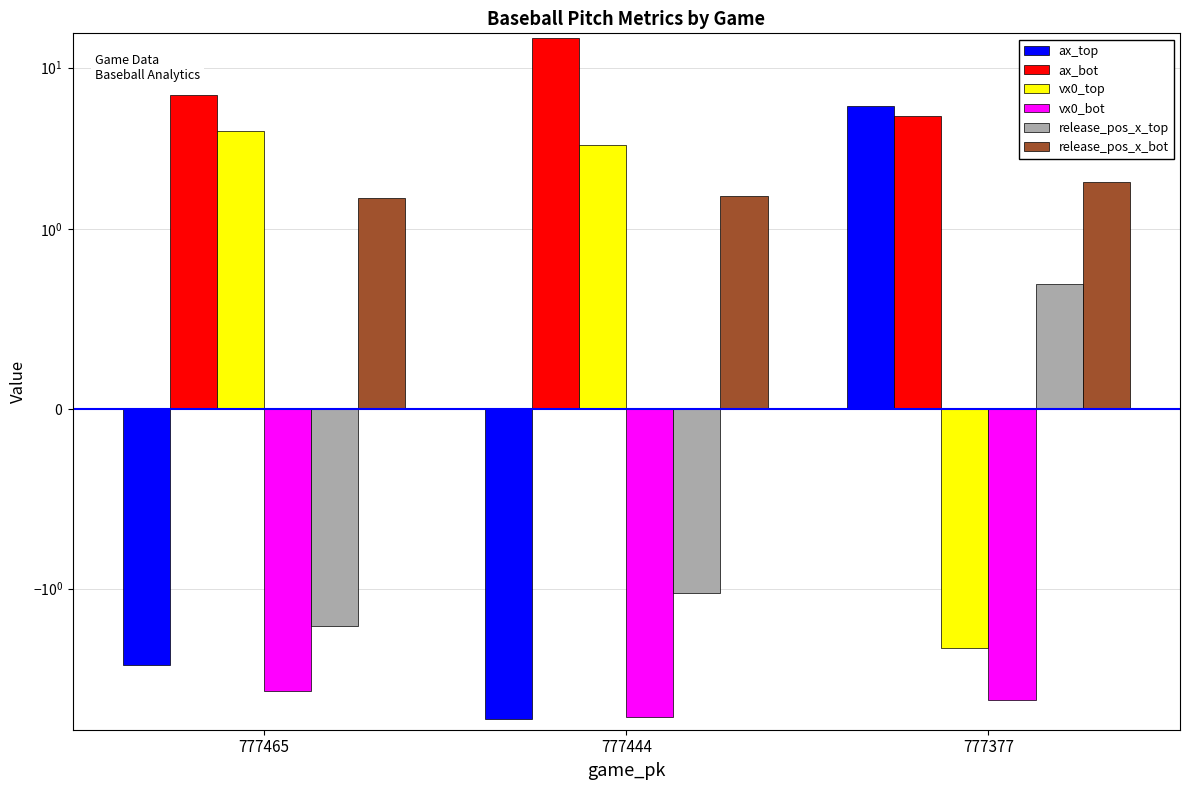

Are the bars grouped side by side (vs. stacked)?

Yes